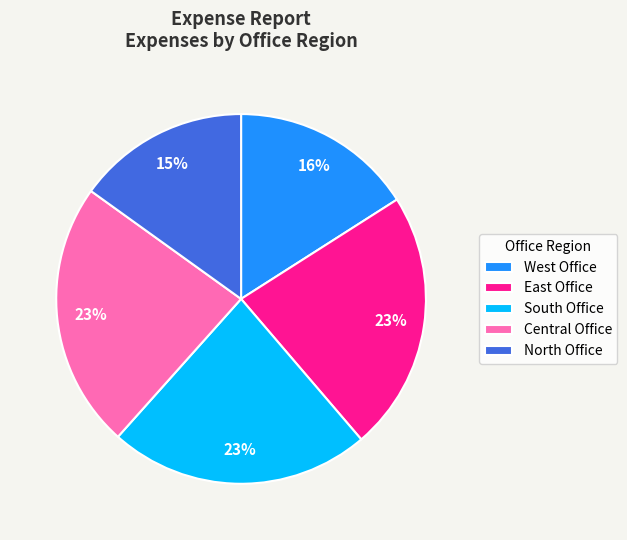

Is it true that North Office is 3% of the pie?

False